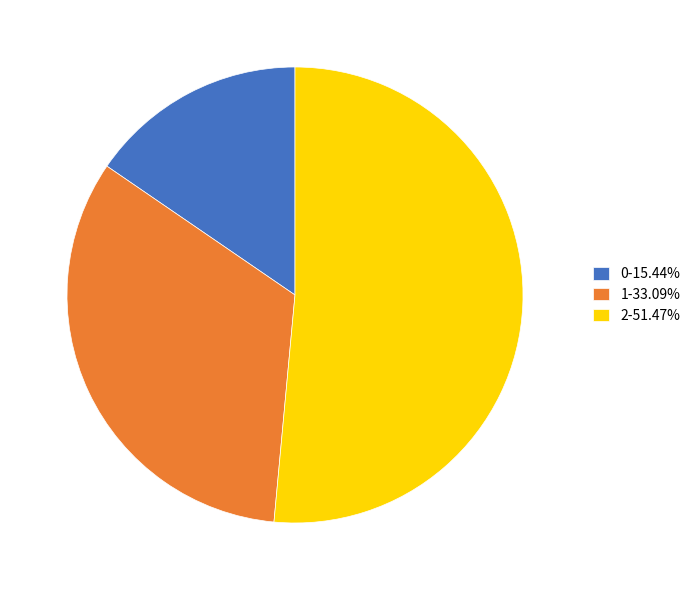

What is the ratio of the value at 0-15.44% to the value at 1-33.09%?

0.5